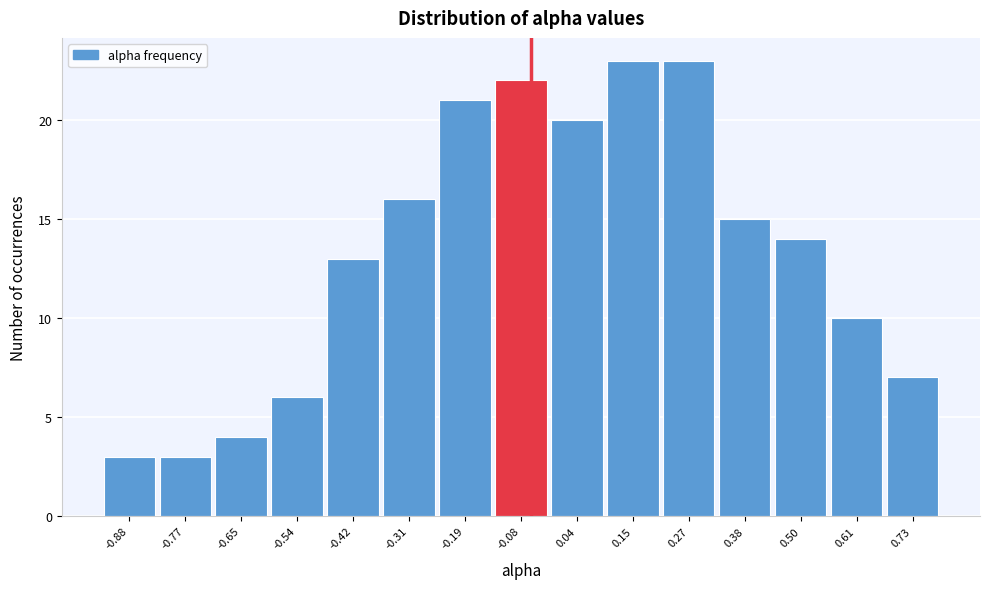

Reading left to right, list all the values displayed in this chart.

-0.88=3	-0.77=3	-0.65=4	-0.54=6	-0.42=13	-0.31=16	-0.19=21	-0.08=22	0.04=20	0.15=23	0.27=23	0.38=15	0.50=14	0.61=10	0.73=7